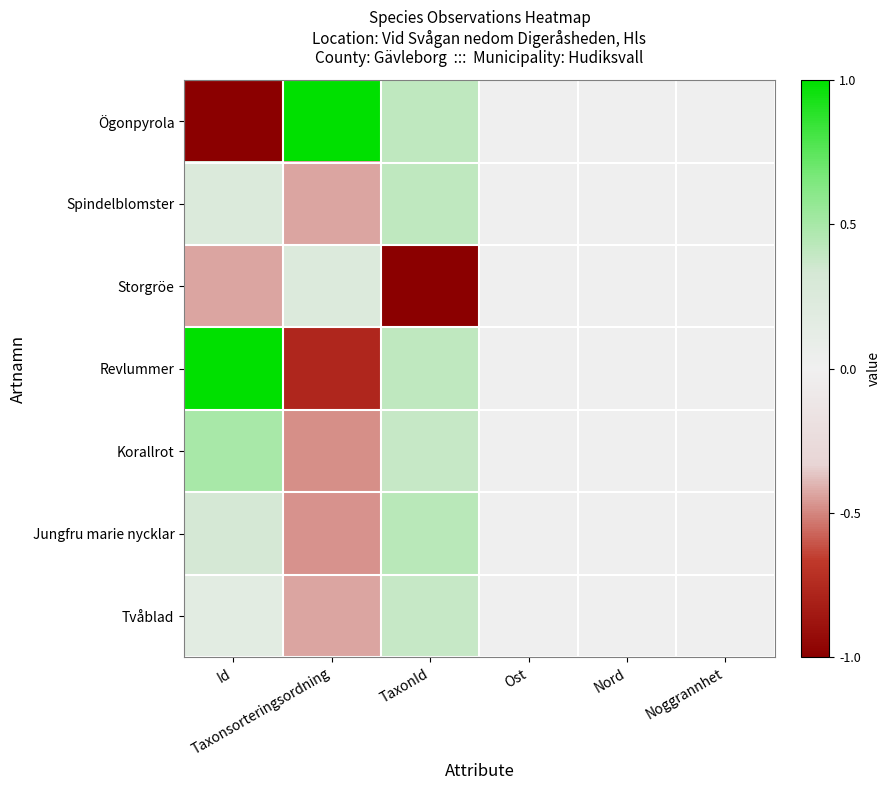

Reading left to right, extract all data points from this chart.

Ögonpyrola: Id=-1.0	Taxonsorteringsordning=1.0	TaxonId=0.4	Ost=0.0	Nord=0.0	Noggrannhet=0.0
Spindelblomster: Id=0.2	Taxonsorteringsordning=-0.4	TaxonId=0.4	Ost=0.0	Nord=0.0	Noggrannhet=0.0
Storgröe: Id=-0.4	Taxonsorteringsordning=0.2	TaxonId=-1.0	Ost=0.0	Nord=0.0	Noggrannhet=0.0
Revlummer: Id=1.0	Taxonsorteringsordning=-0.8	TaxonId=0.4	Ost=0.0	Nord=0.0	Noggrannhet=0.0
Korallrot: Id=0.5	Taxonsorteringsordning=-0.5	TaxonId=0.4	Ost=0.0	Nord=0.0	Noggrannhet=0.0
Jungfru marie nycklar: Id=0.3	Taxonsorteringsordning=-0.5	TaxonId=0.4	Ost=0.0	Nord=0.0	Noggrannhet=0.0
Tvåblad: Id=0.2	Taxonsorteringsordning=-0.4	TaxonId=0.4	Ost=0.0	Nord=0.0	Noggrannhet=0.0